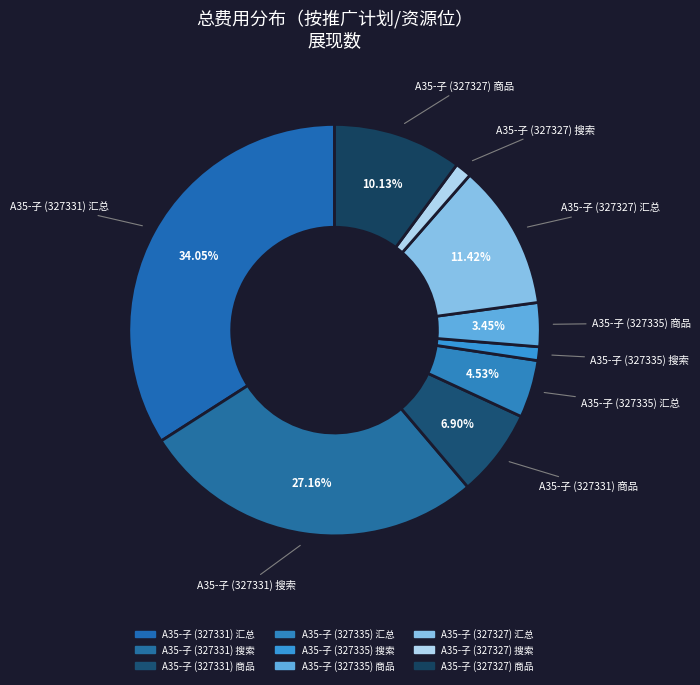

Is the sum of A35-子 (327327) 汇总 and A35-子 (327331) 商品 greater than half?

No